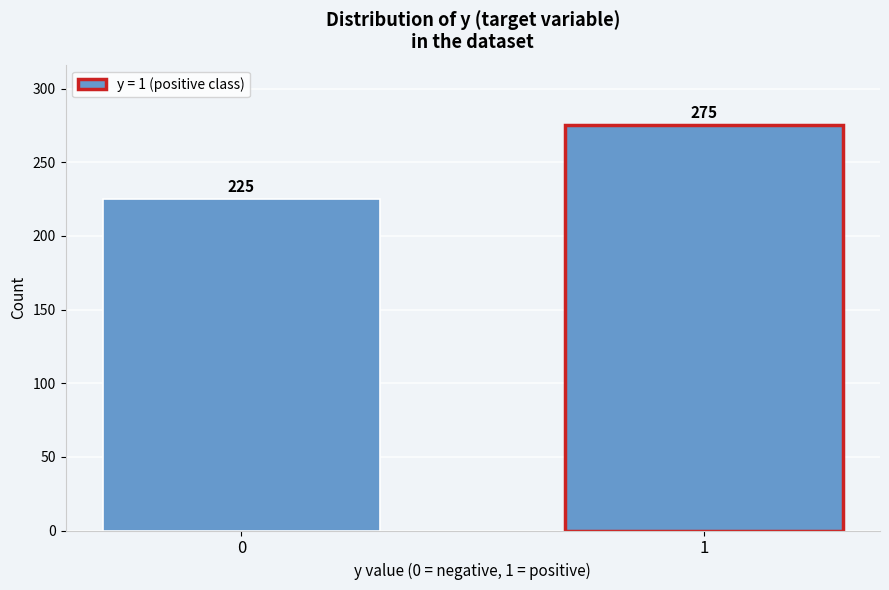

Reading left to right, transcribe all the data shown in this chart.

0=225	1=275